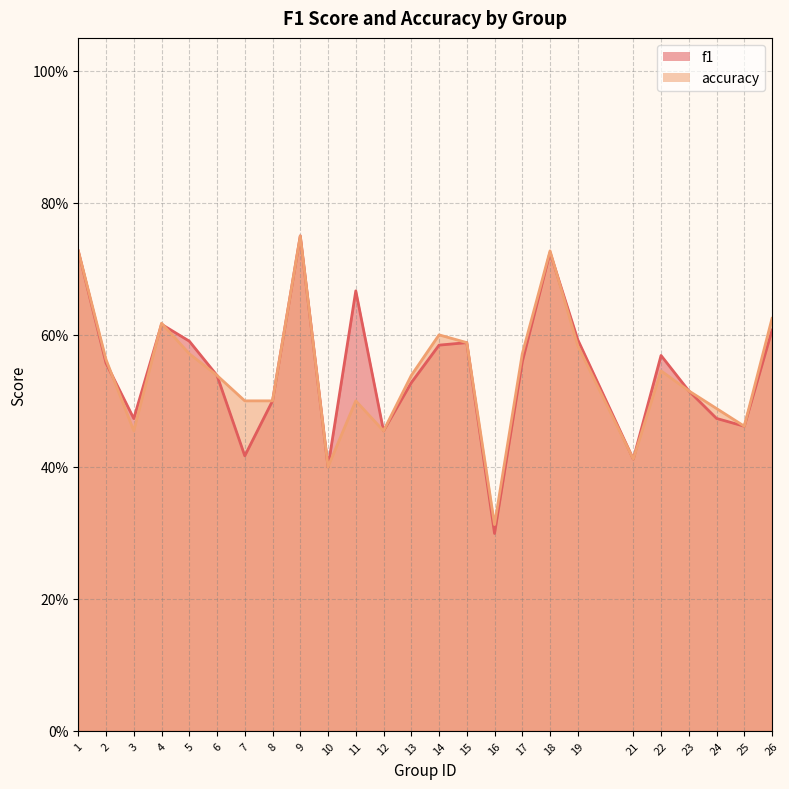

Which category has the lowest value in the f1 series?

16